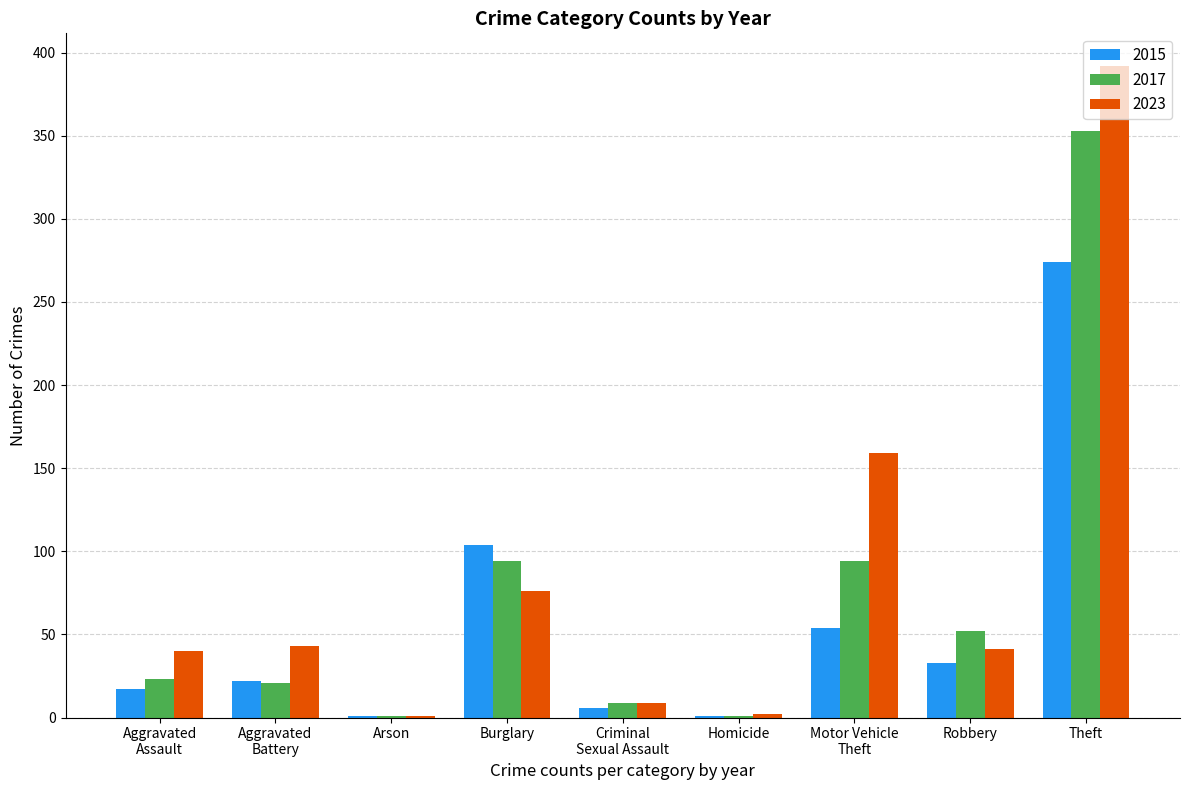

Which category has the highest value in the 2023 series?

Theft